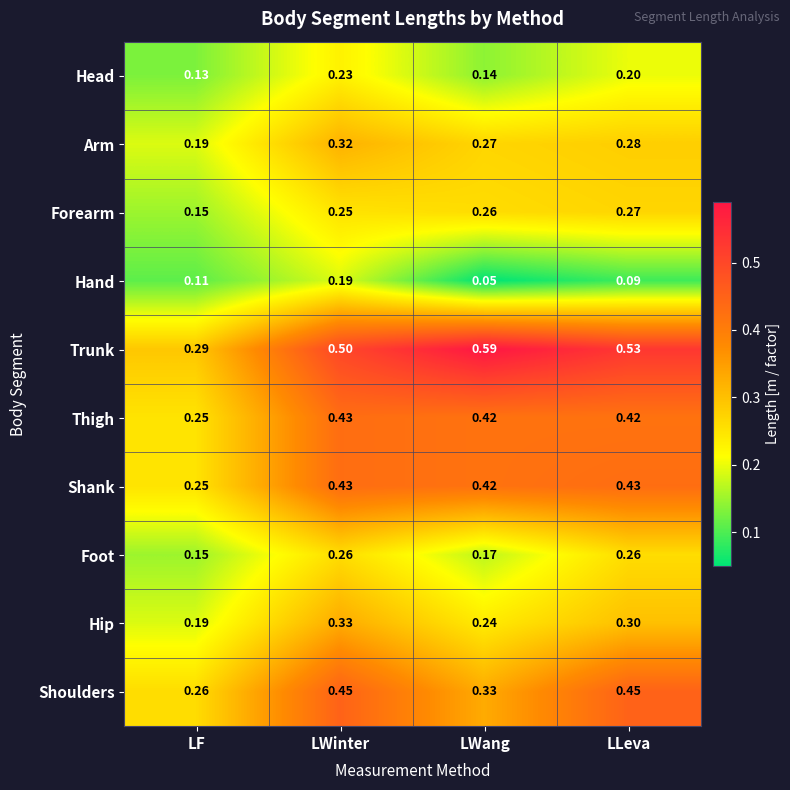

Which label corresponds to the smallest value in the chart?

LWang